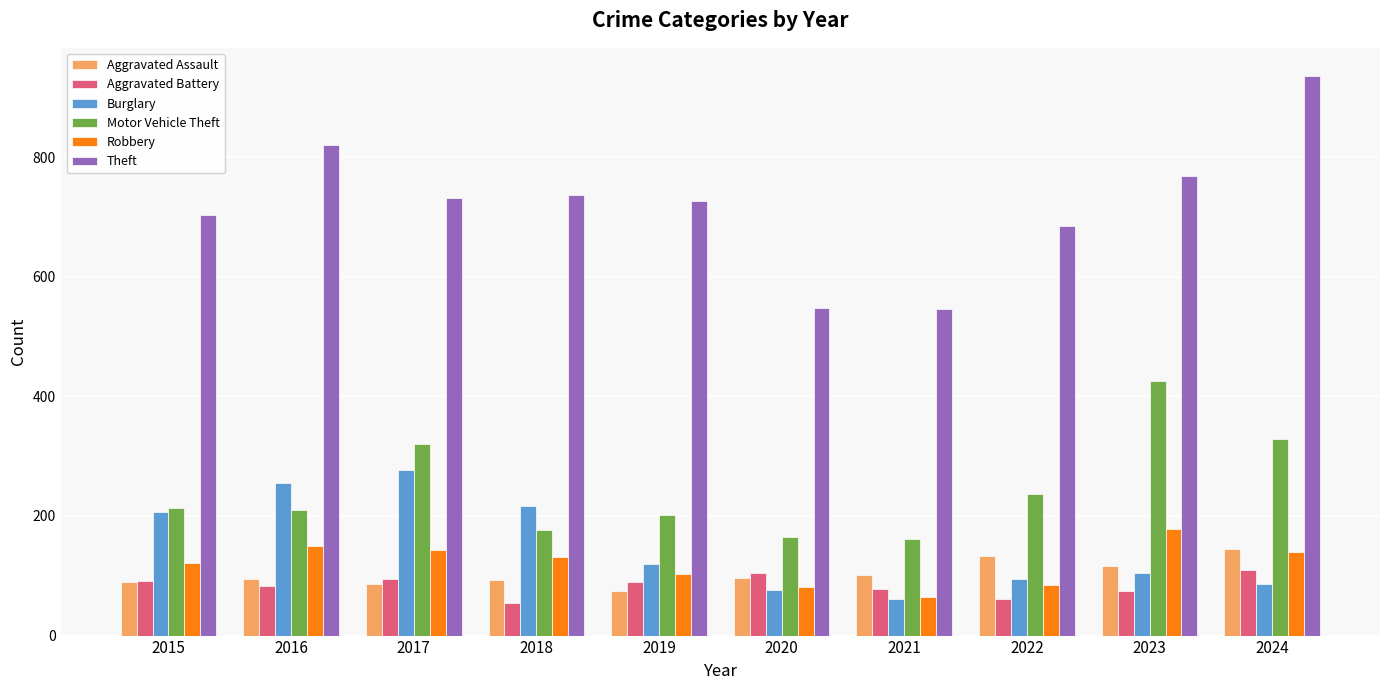

Which series changed the most between 2020 and 2024?

Theft